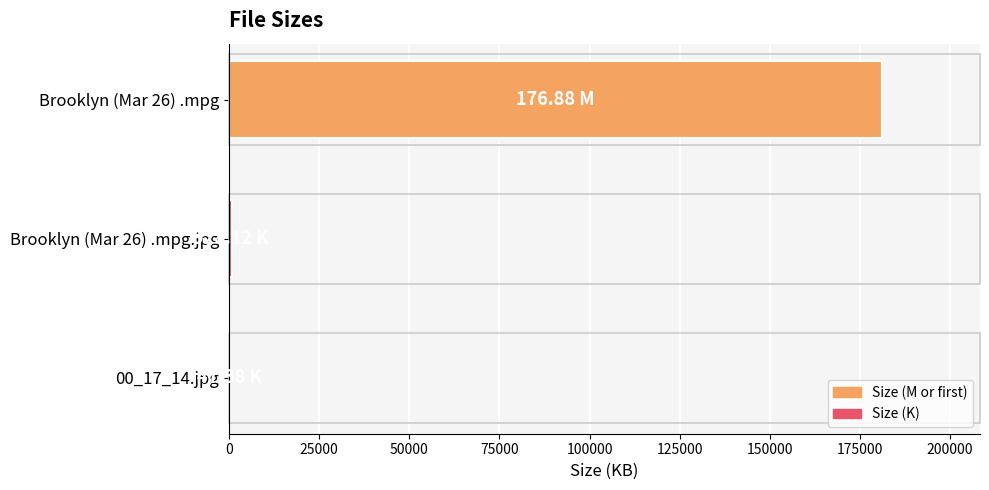

Count the number of data series in this chart.

1